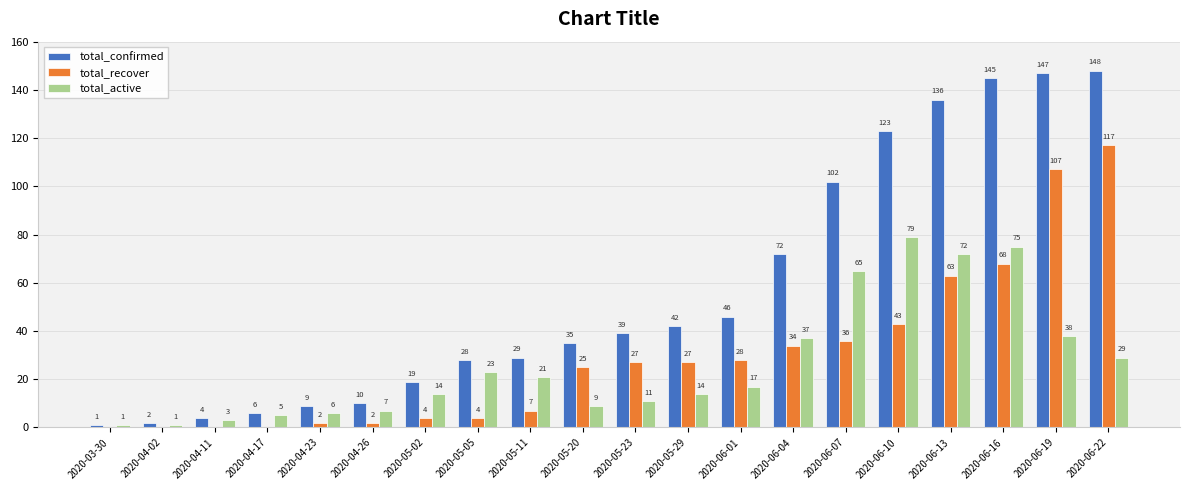

At which category is the sum across all series the highest?

2020-06-22